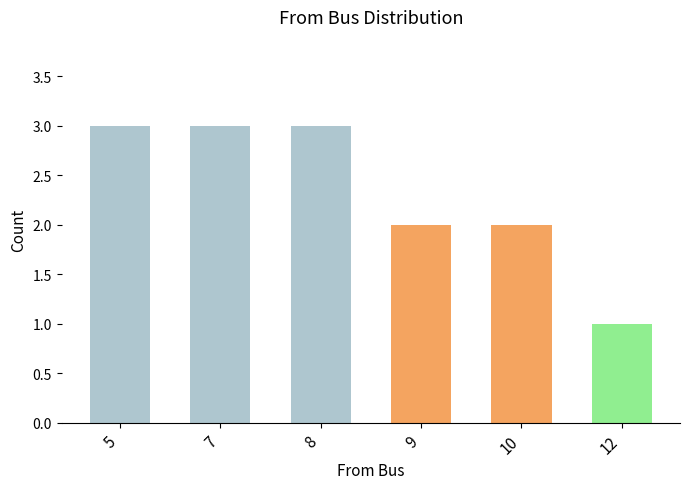

How many bars are there in total?

6